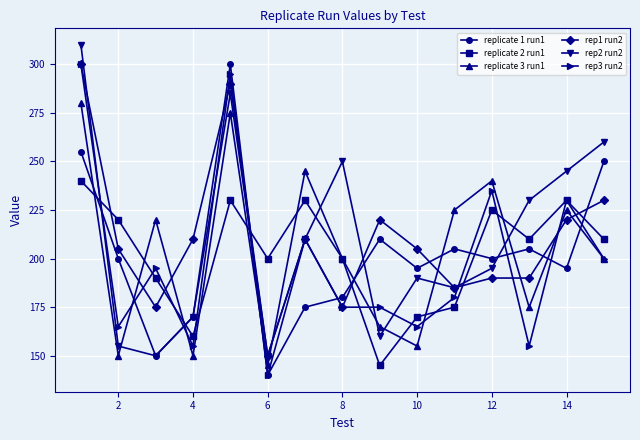

What is the lowest value of the rep3 run2 series?

140